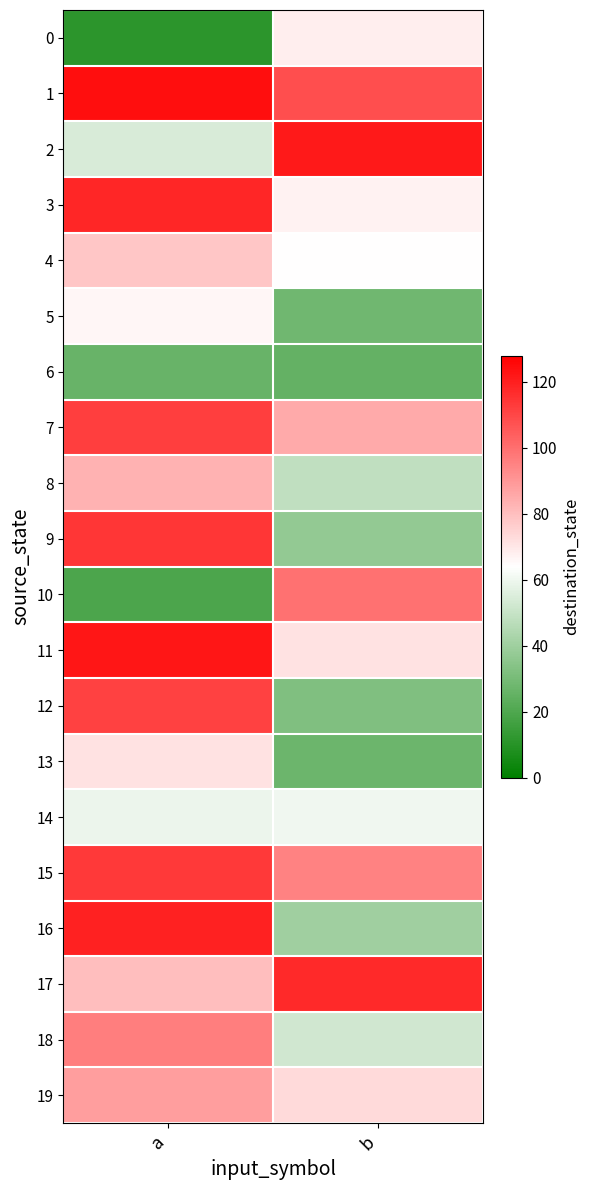

Reading left to right, what are all the values shown in this chart?

0: a=11	b=68
1: a=124	b=108
2: a=54	b=121
3: a=118	b=67
4: a=78	b=64
5: a=66	b=28
6: a=26	b=25
7: a=112	b=85
8: a=83	b=48
9: a=114	b=37
10: a=19	b=99
11: a=122	b=71
12: a=111	b=32
13: a=71	b=27
14: a=59	b=60
15: a=113	b=95
16: a=119	b=40
17: a=80	b=117
18: a=96	b=52
19: a=88	b=73